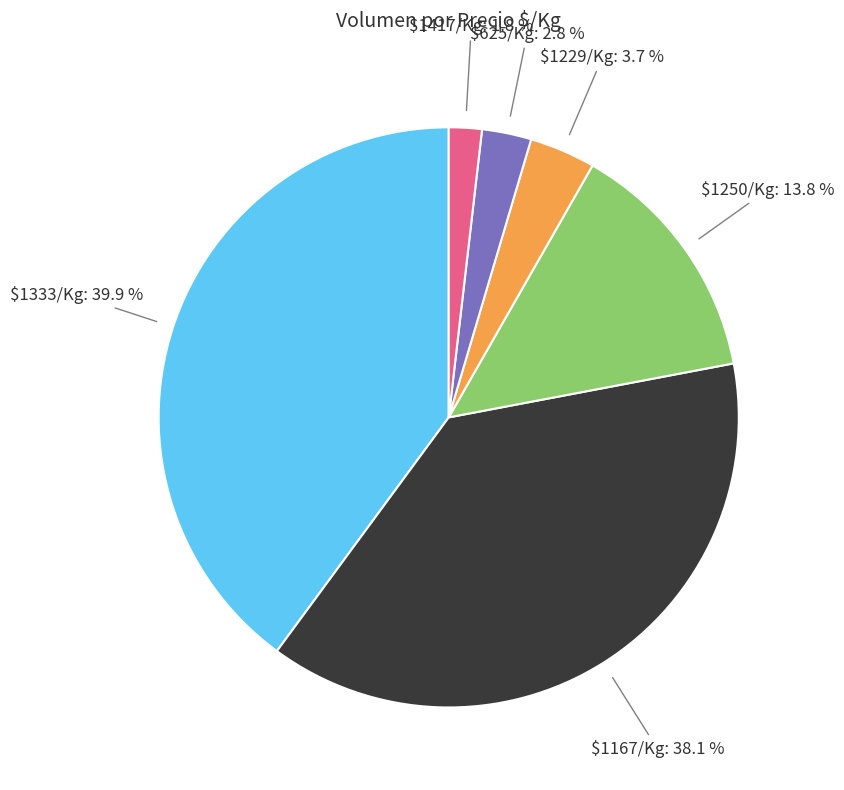

Does any single category account for the majority?

No